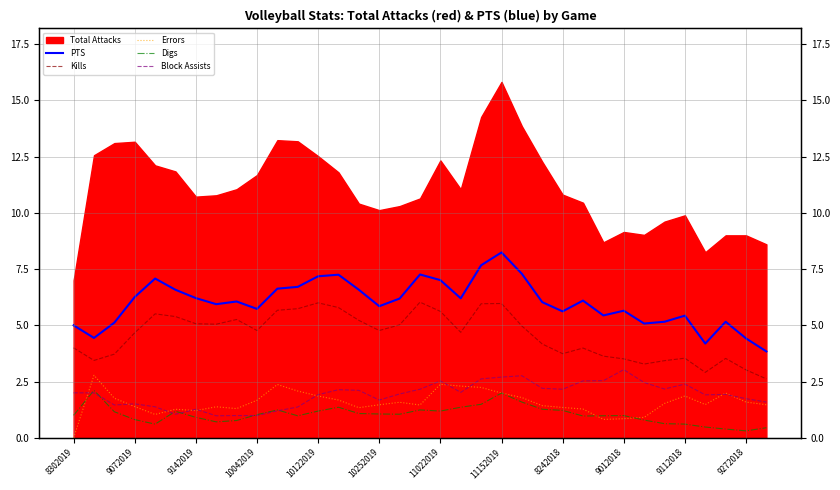

How many lines are shown in the chart?

5